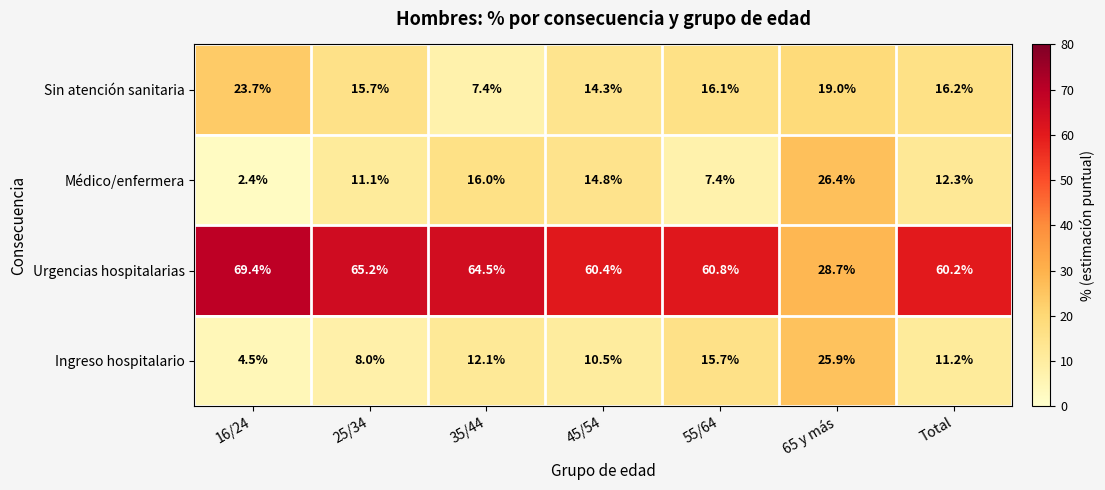

At which category does the chart reach its peak across all series?

16/24